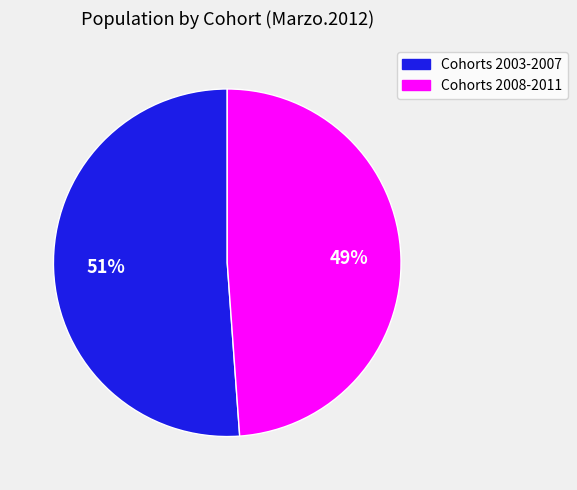

To the nearest percent, what is the average slice percentage?

50%